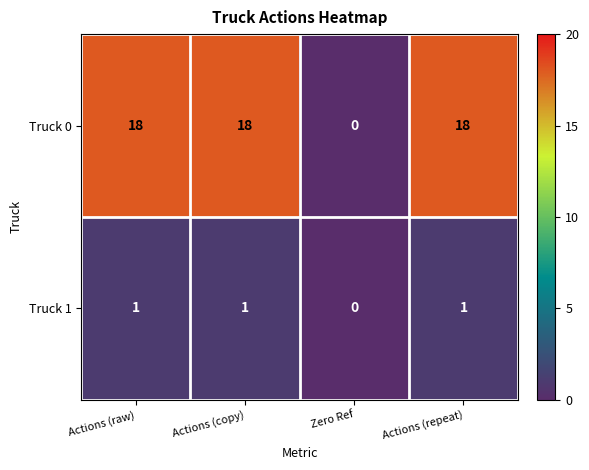

What is the sum of all Truck 1 values?

3